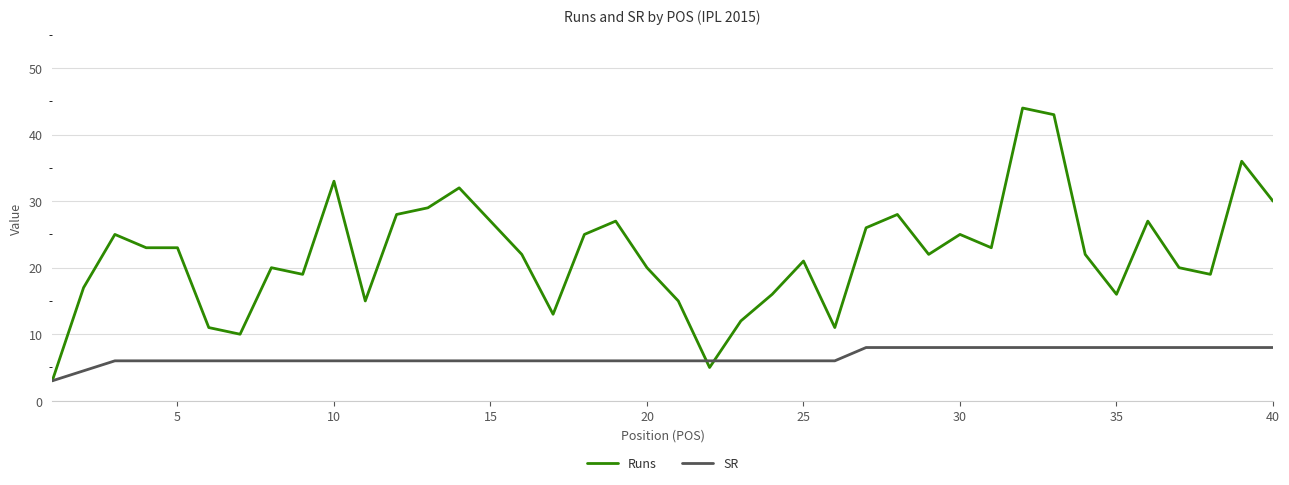

Which series has the largest total across all categories?

Runs